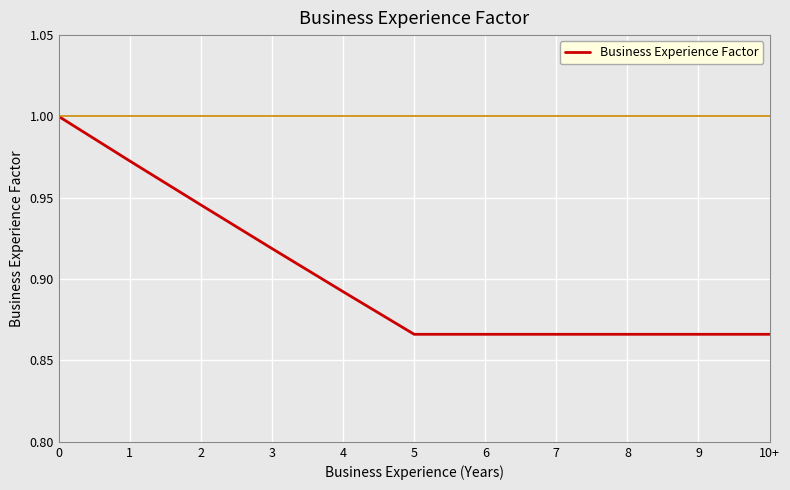

What position from the right is 9?

2